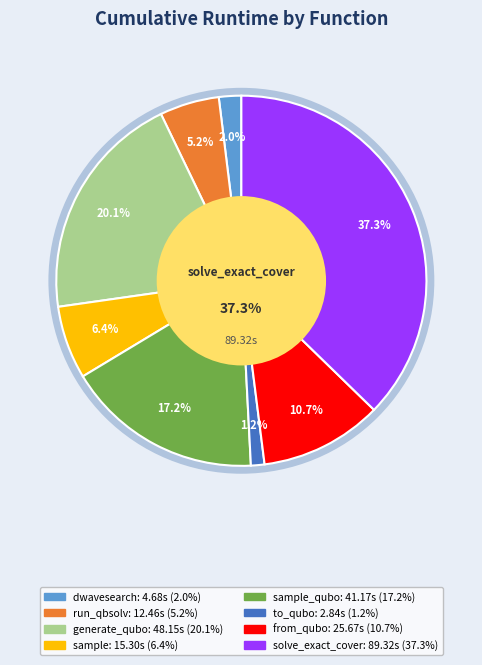

To the nearest percent, what percentage of the pie is dwave_qbsolv.dwavesearch?

2%